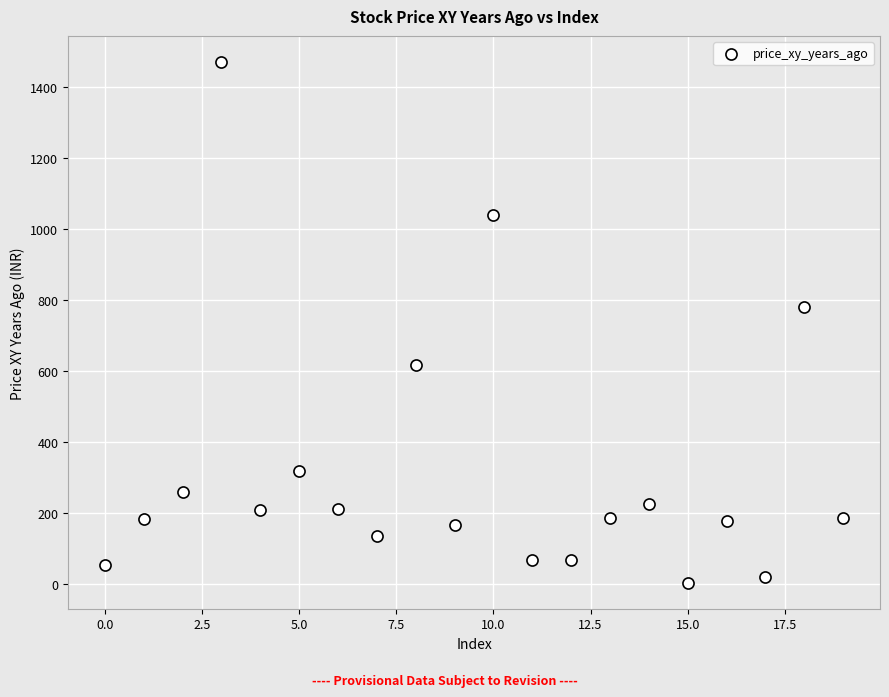

What is the range of Y values (max minus min)?

1466.4